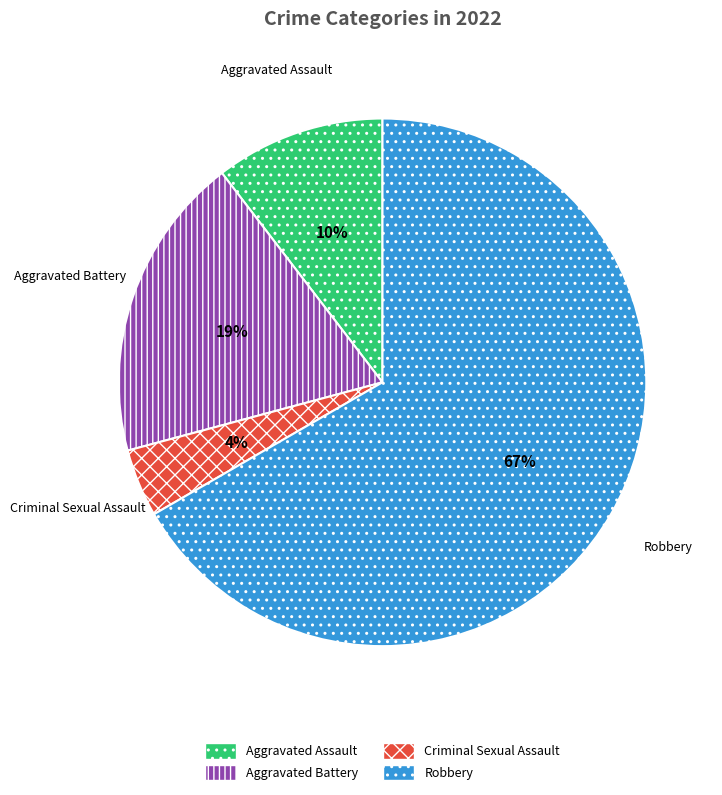

Is the sum of Aggravated Battery and Aggravated Assault greater than half?

No